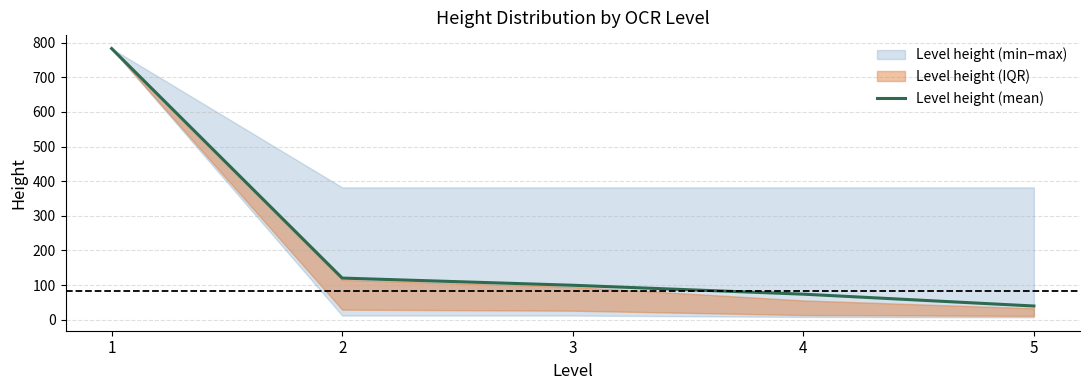

What is the sum of all values?

1116.0